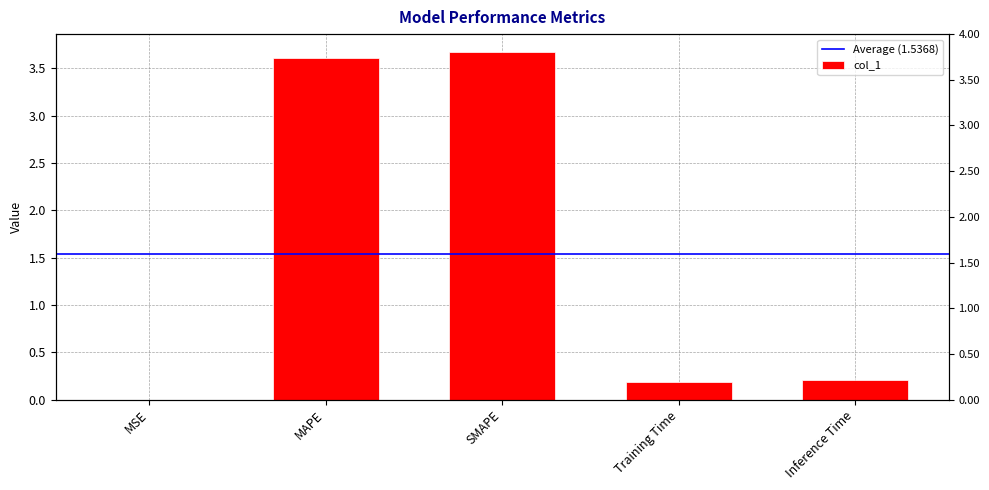

What is the change in value from MAPE to Training Time?

-3.4